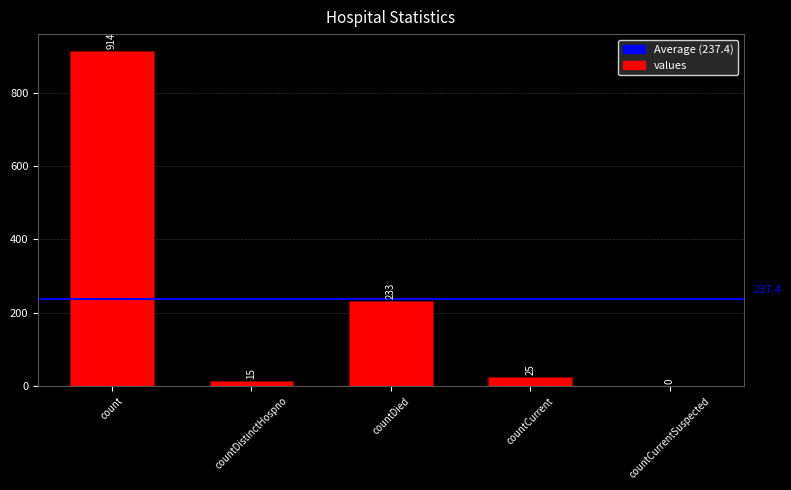

The value at countDied is 233. True or false?

True